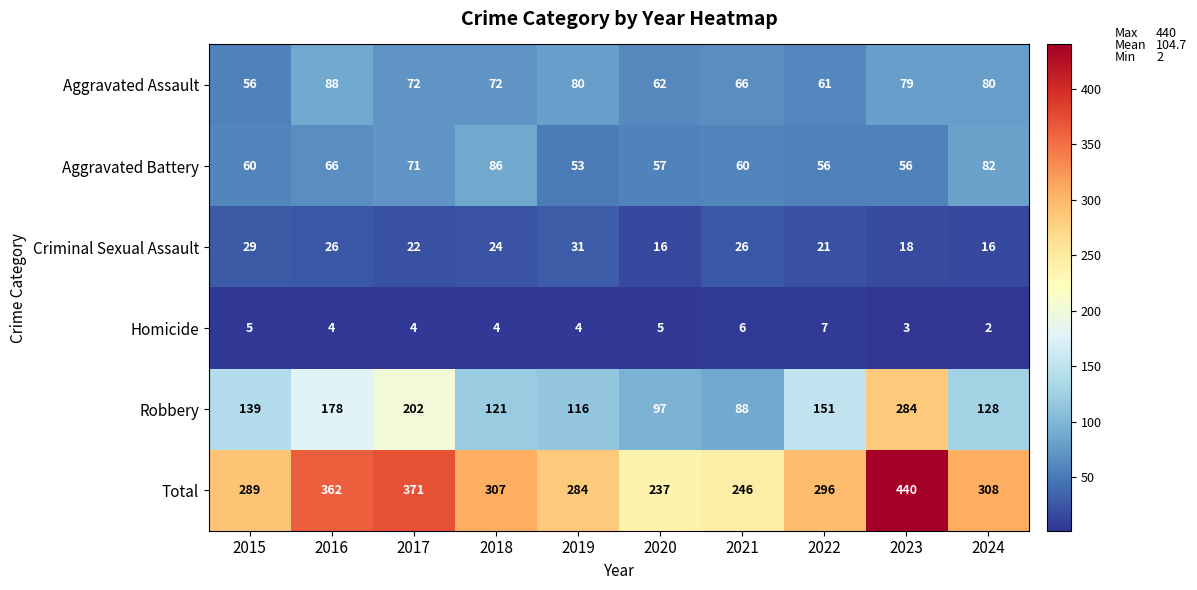

How many Homicide values are between 4 and 5?

6